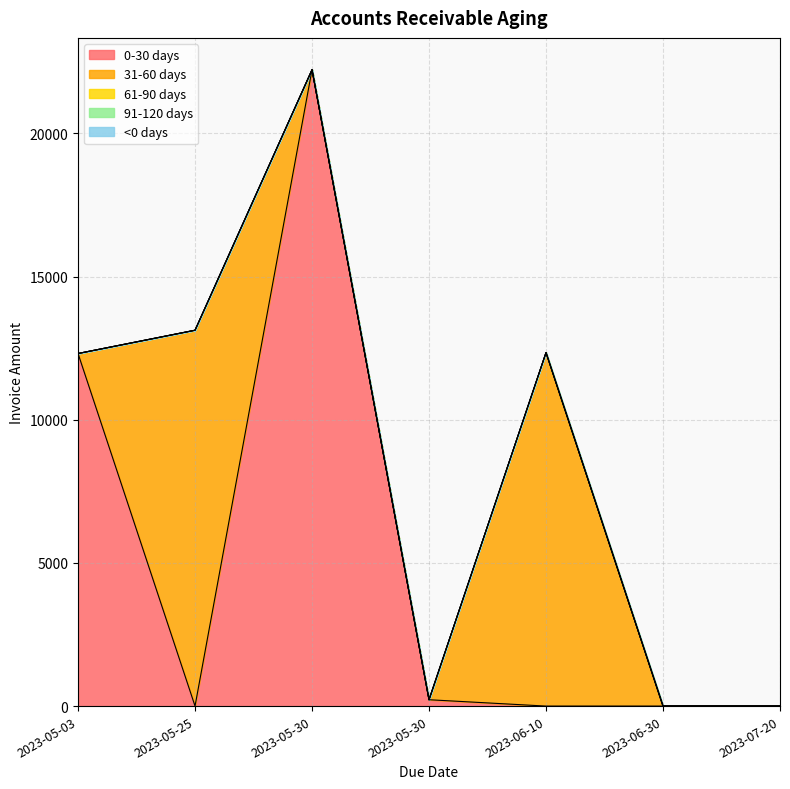

What is the label of the 7th point from the left?

2023-07-20